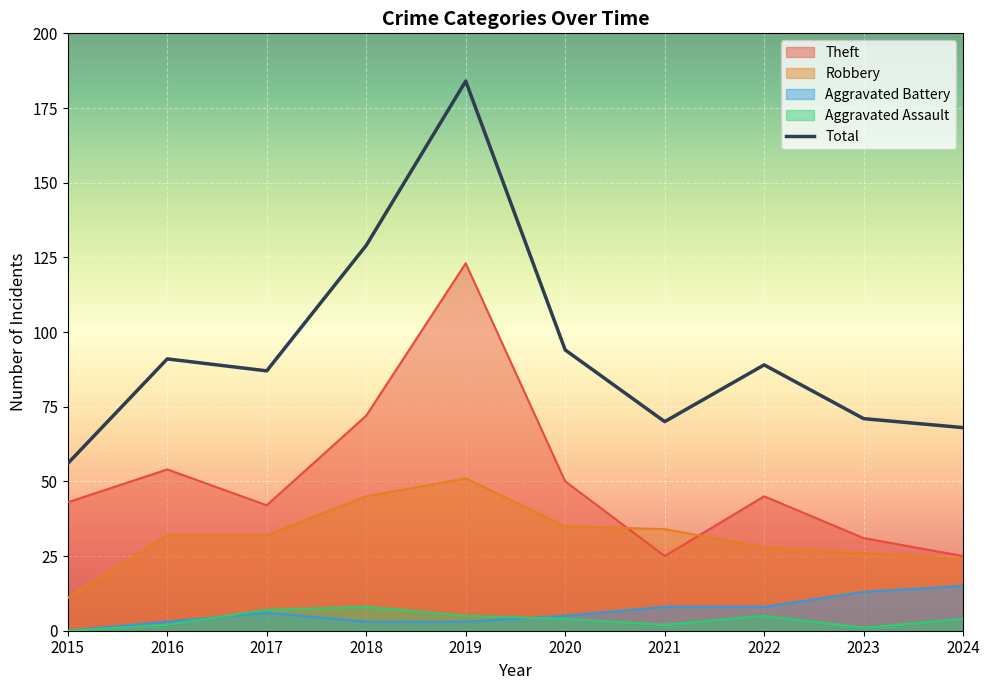

Which series has the largest range (max minus min)?

Total